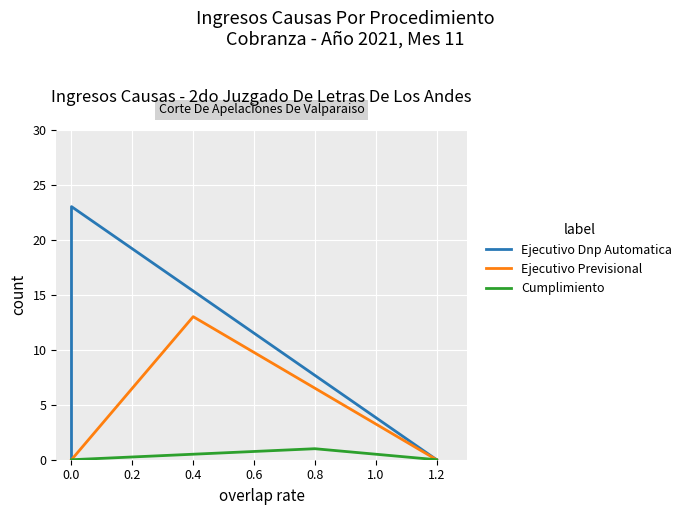

The Cumplimiento series shows 2 at 0.0. True or false?

False